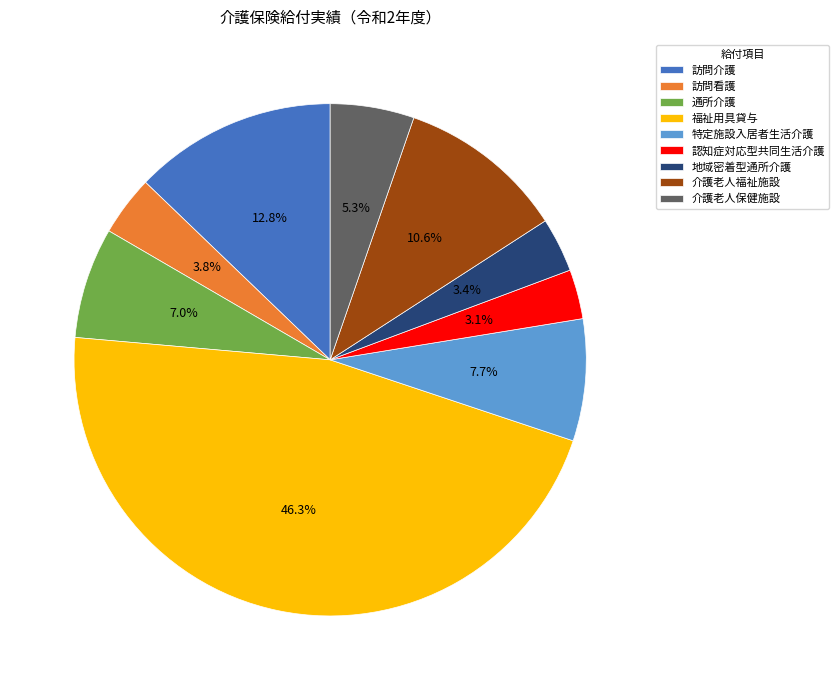

What is the ratio of the value at 特定施設入居者生活介護 to the value at 通所介護?

1.1